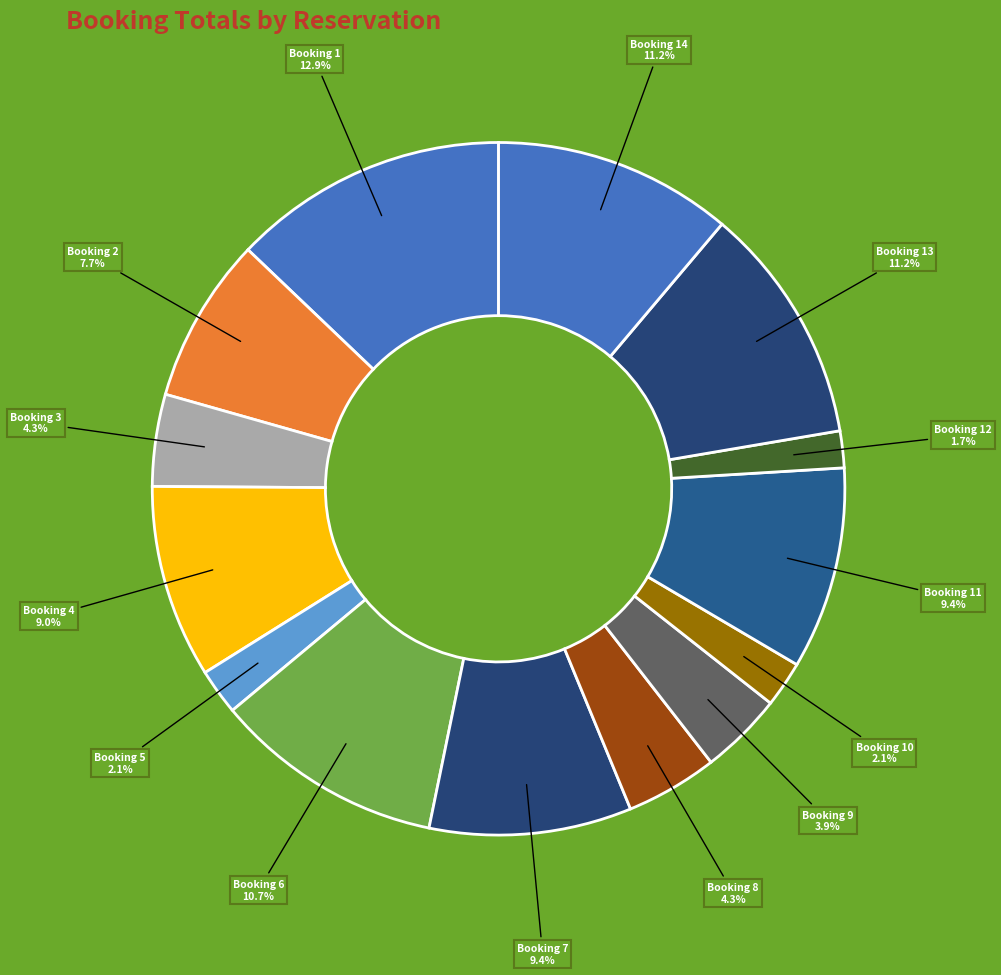

Is there any slice that represents more than half of the pie?

No